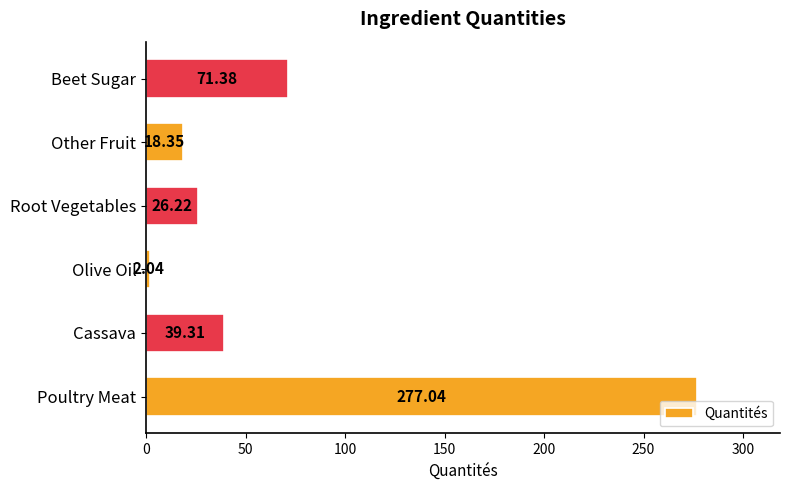

At which category does the chart reach its minimum across all series?

Olive Oil